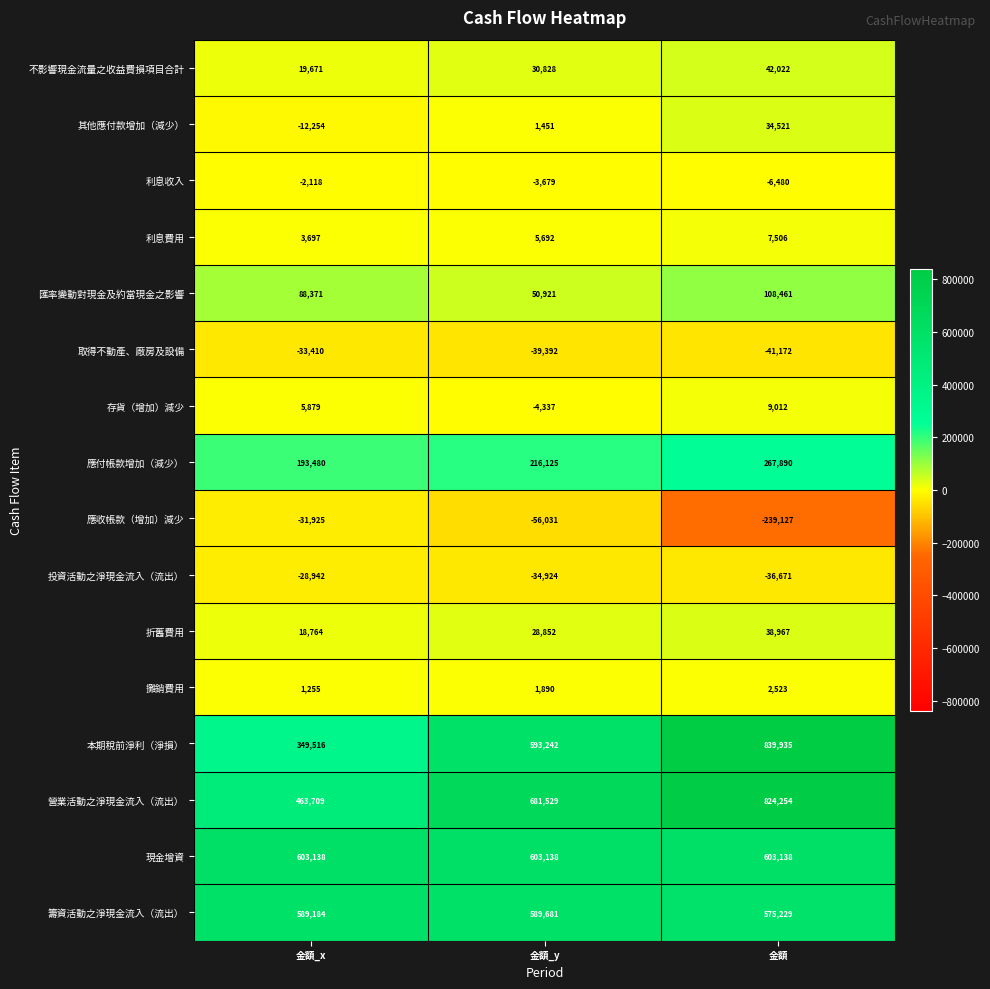

Count the number of categories in the chart.

3